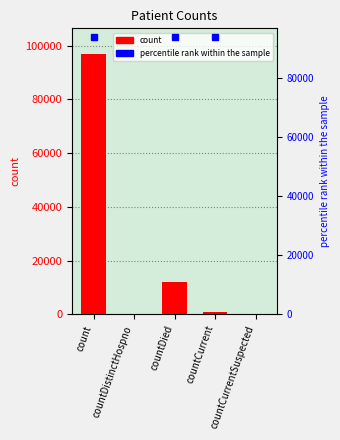

The value at countCurrentSuspected is 0. True or false?

True